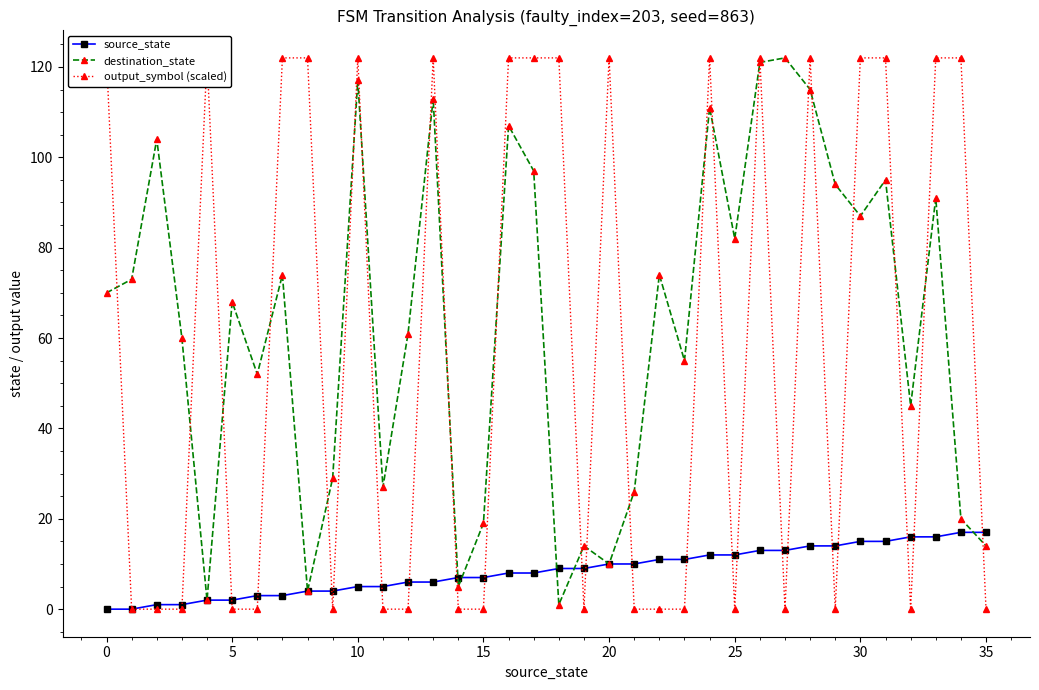

Which series changed the most between 11 and 24?

output_symbol (scaled)